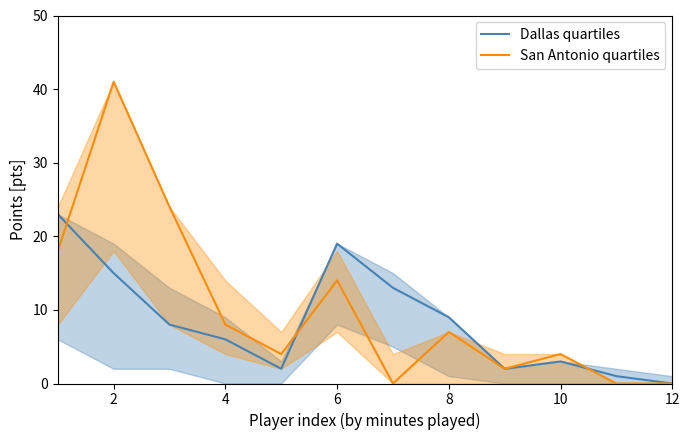

What is the sum of all San Antonio quartiles values?

122